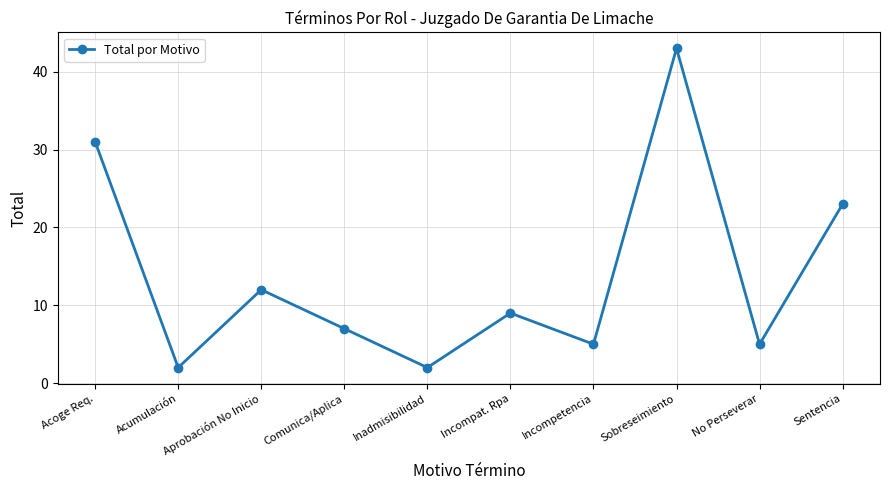

What is the maximum value shown in the chart?

43